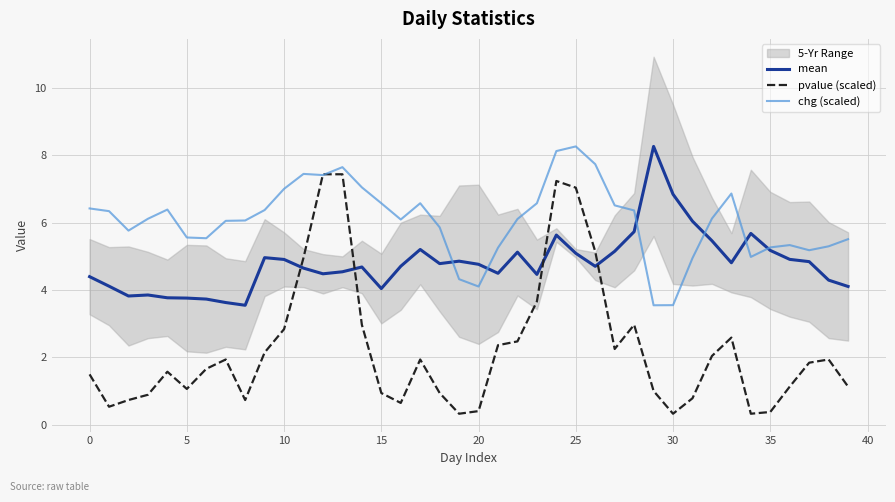

What value does the pvalue (scaled) series have at 38?

1.9